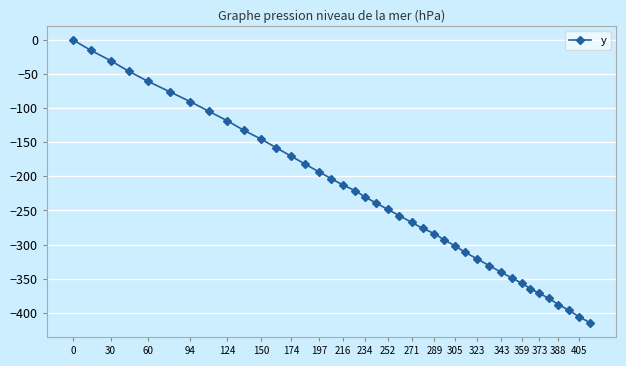

What is the minimum value shown in the chart?

-414.7